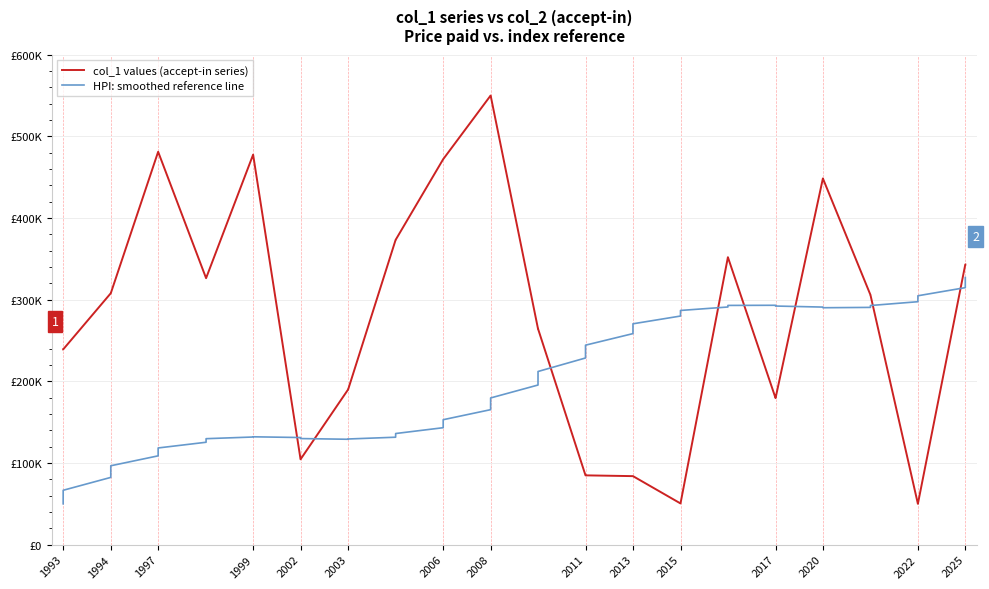

What are all the series names shown in the legend?

col_1 values (accept-in series), HPI: smoothed reference line